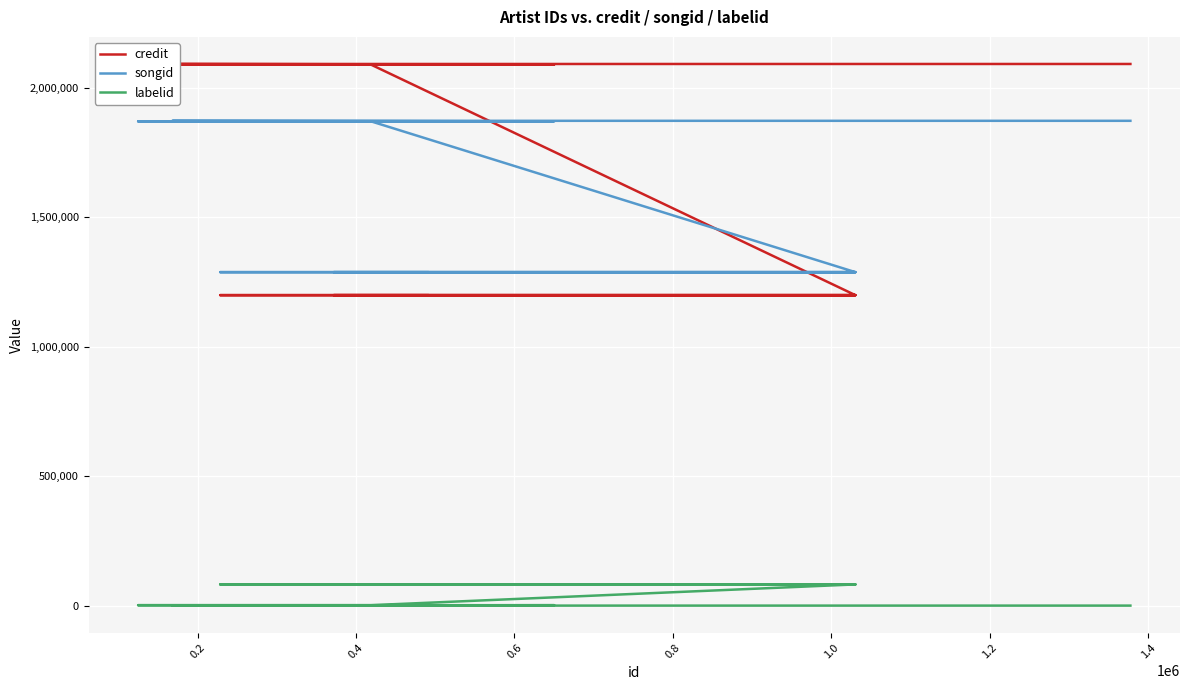

True or false: credit and labelid cross at least once.

False